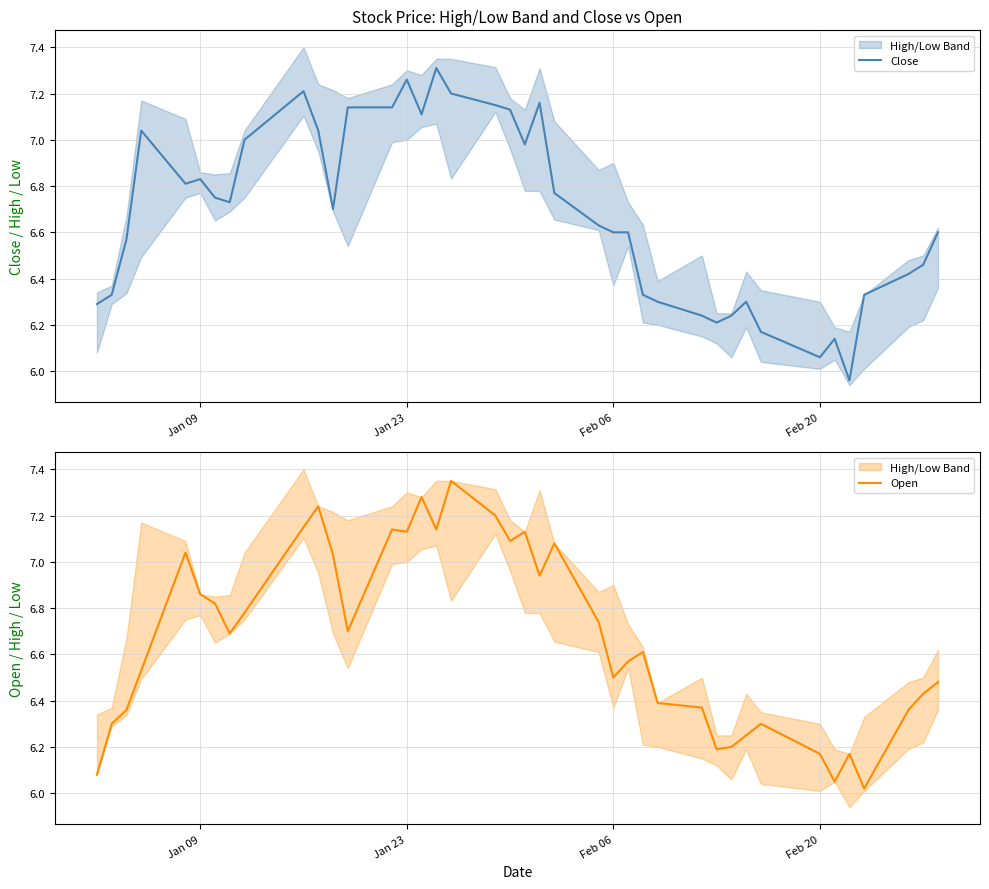

The value of Open at 27 is 9.9. True or false?

False